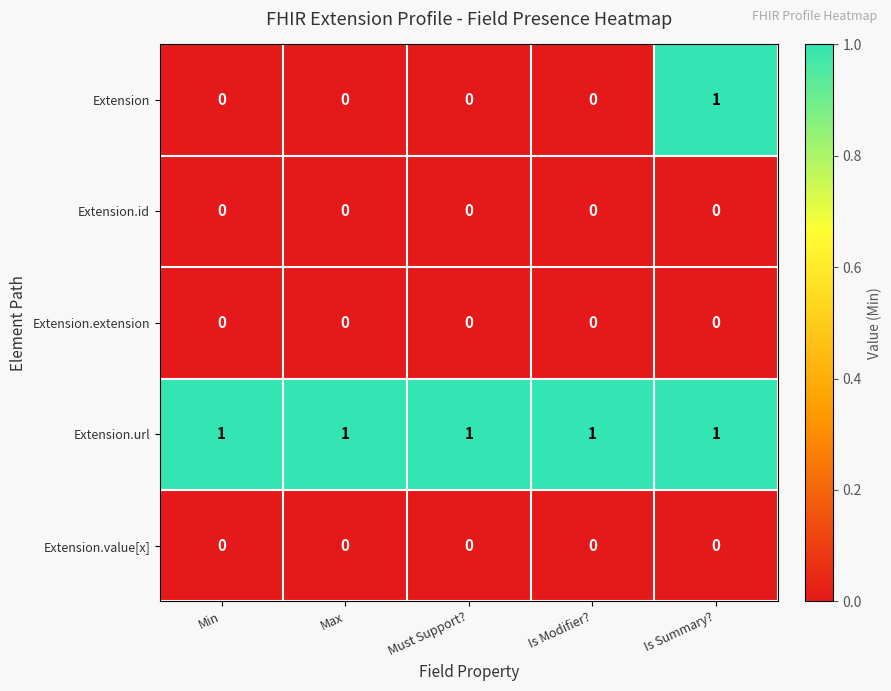

True or false: Extension has a value of 0 at Must Support?.

True